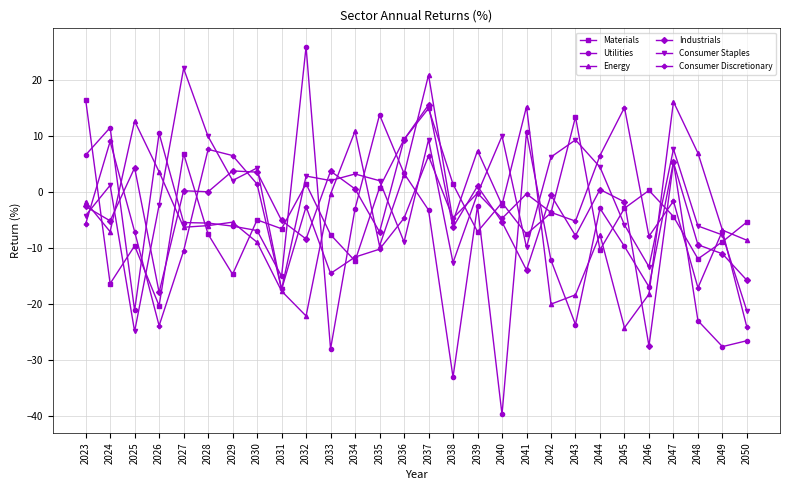

How many interior local valleys does the Consumer Staples series have?

8